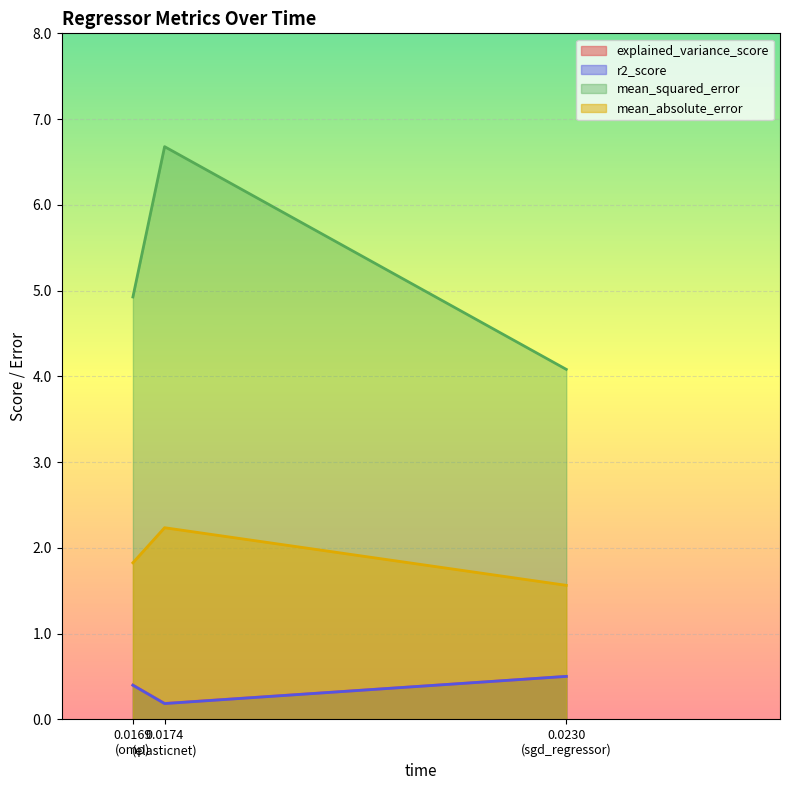

How many distinct data groups are displayed?

4